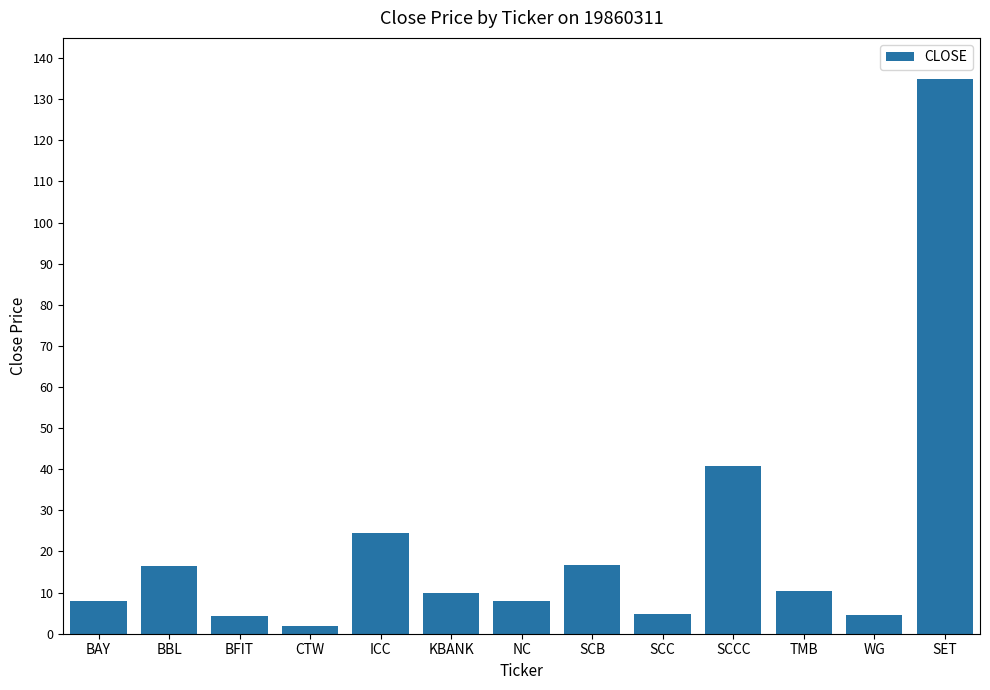

How many bars are there in total?

13